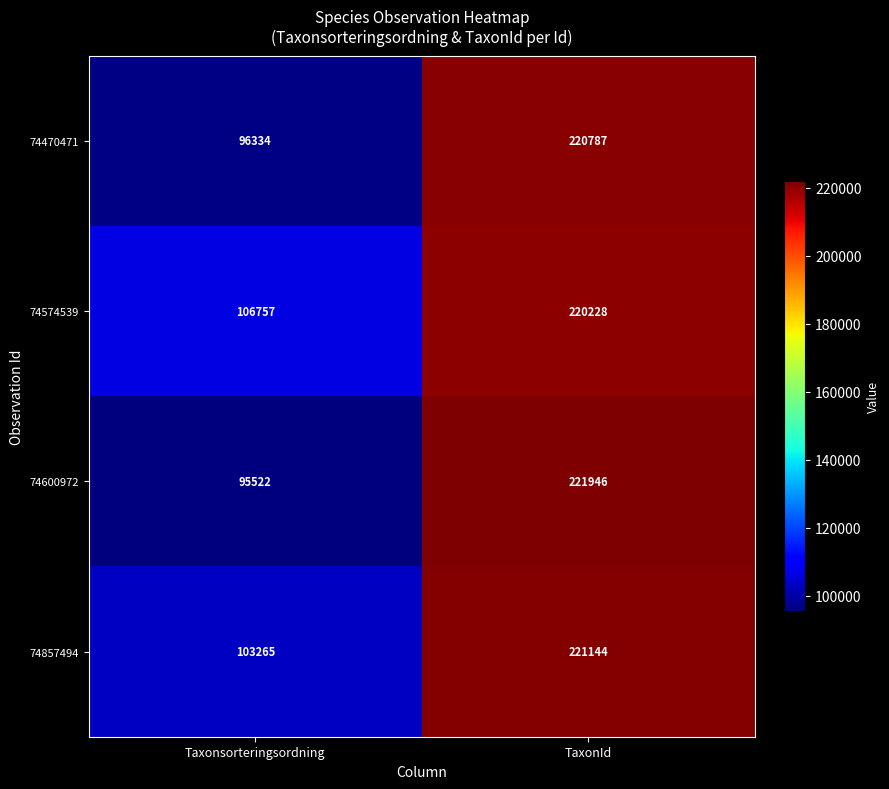

At how many categories does at least one series exceed 127565?

1